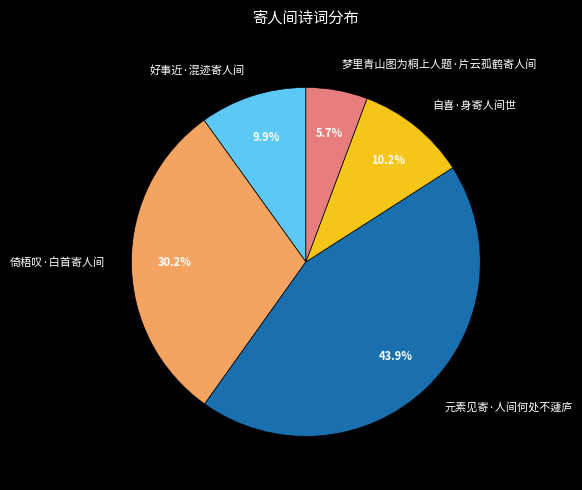

Approximately how many times larger is the value at 元素见寄·人间何处不蘧庐 compared to 倚梧叹·白首寄人间?

1.5